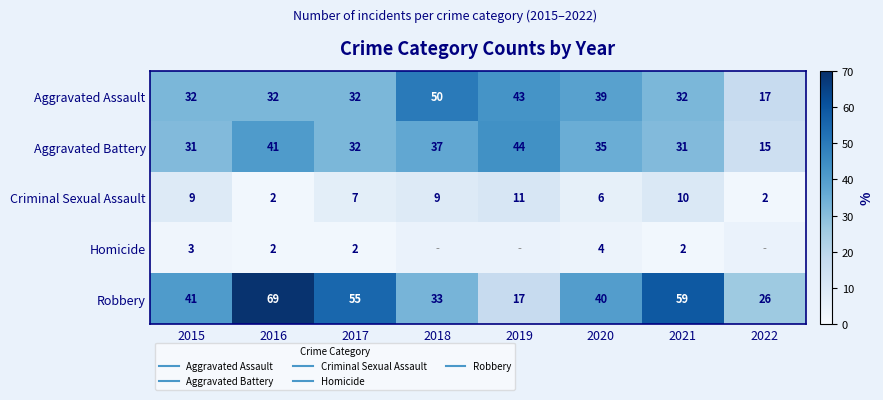

Between 2016 and 2019, which is larger?

2019